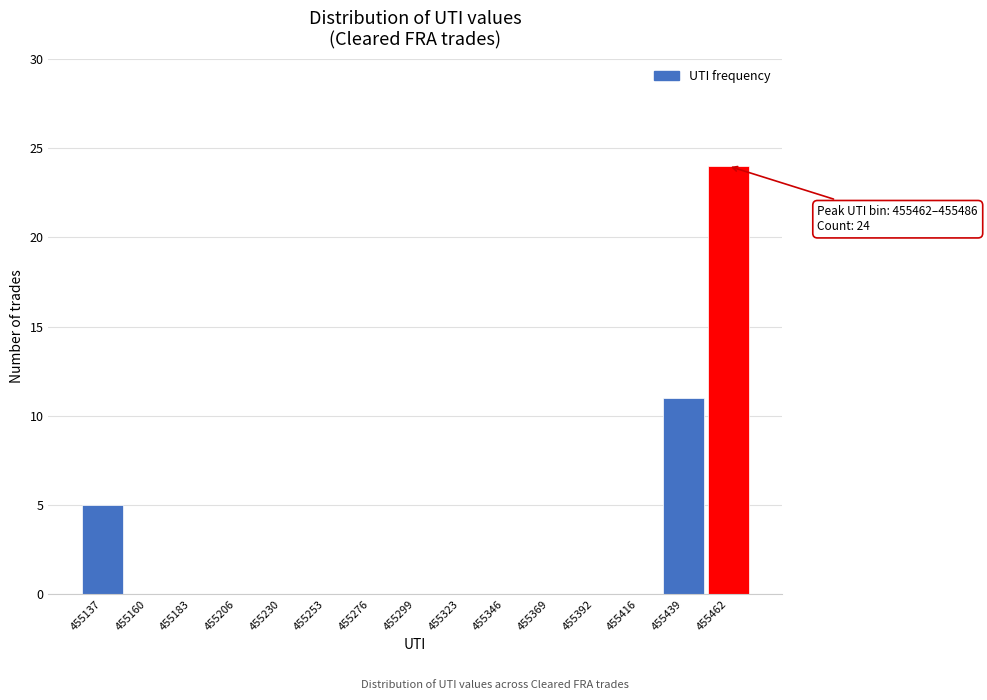

Reading left to right, extract all data points from this chart.

455137=5	455160=0	455183=0	455206=0	455230=0	455253=0	455276=0	455299=0	455323=0	455346=0	455369=0	455392=0	455416=0	455439=11	455462=24